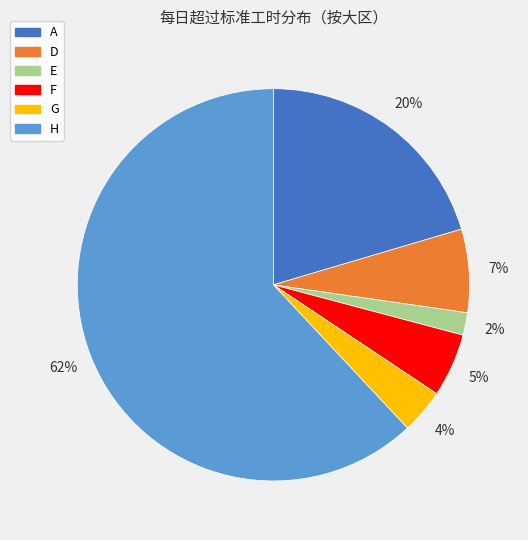

To the nearest percent, what is the average slice percentage?

17%